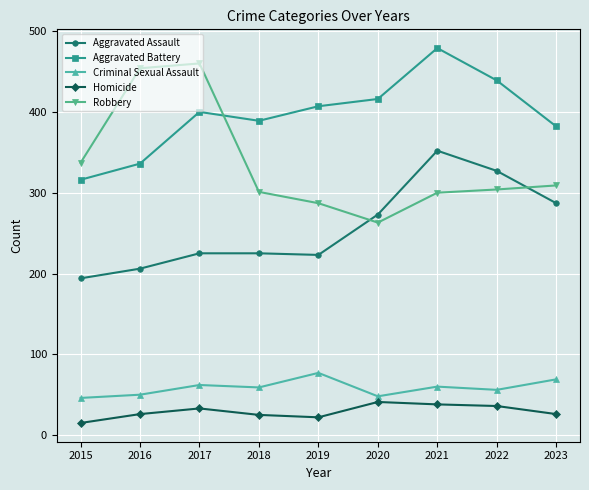

How many lines are shown in the chart?

5